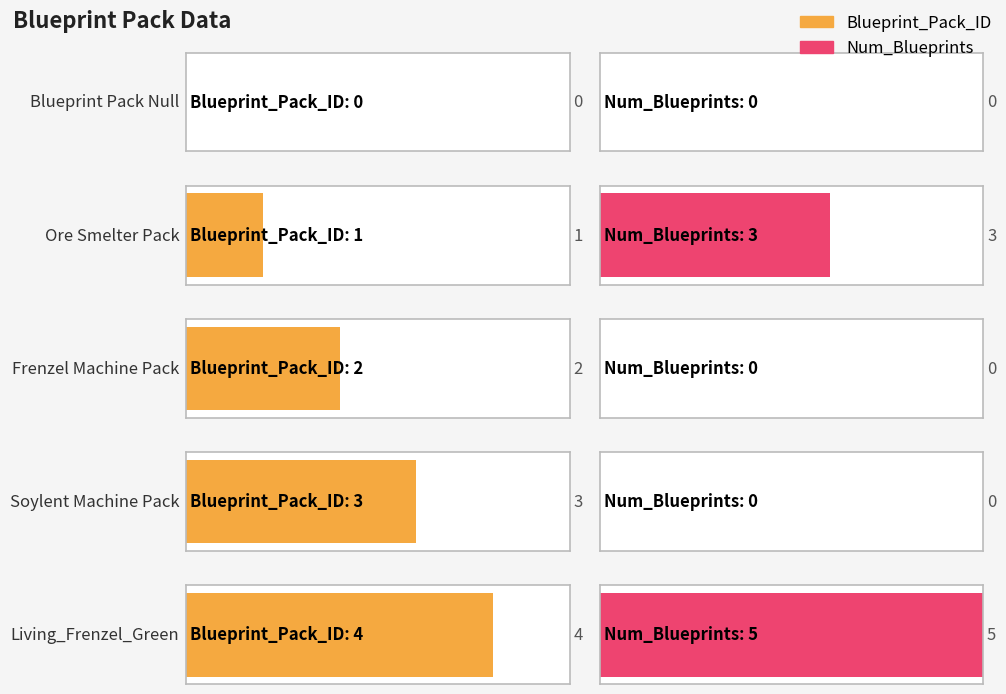

The Blueprint_Pack_ID series shows 2 at Frenzel Machine Pack. True or false?

True